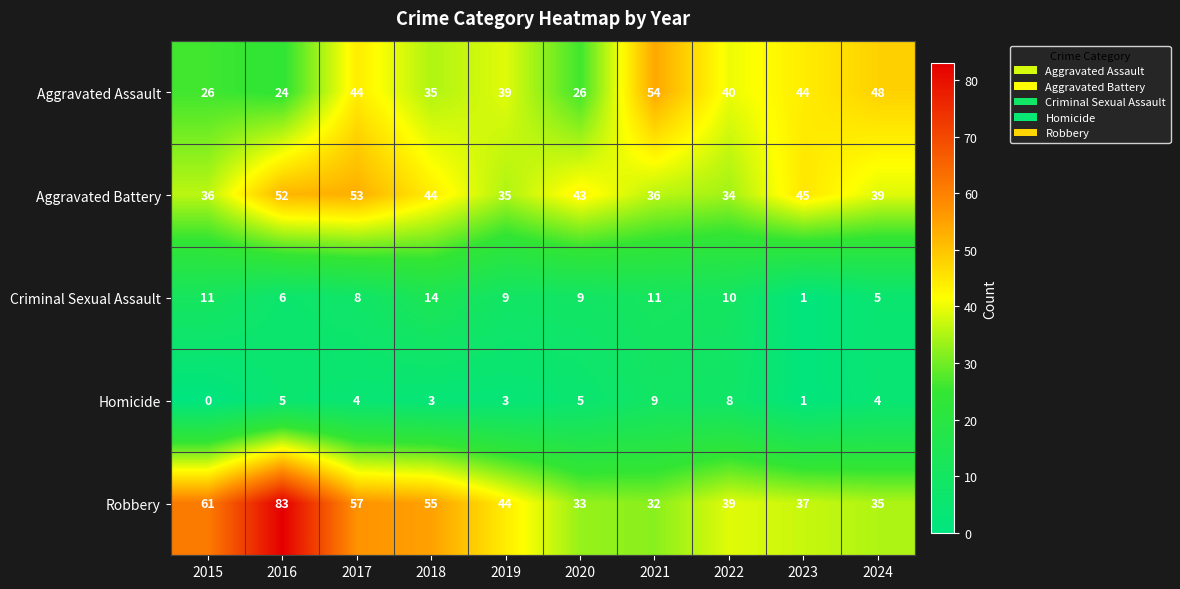

How many distinct data groups are displayed?

5